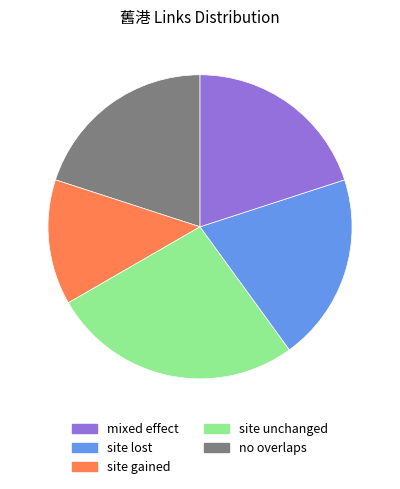

Is there a majority slice in this chart?

No